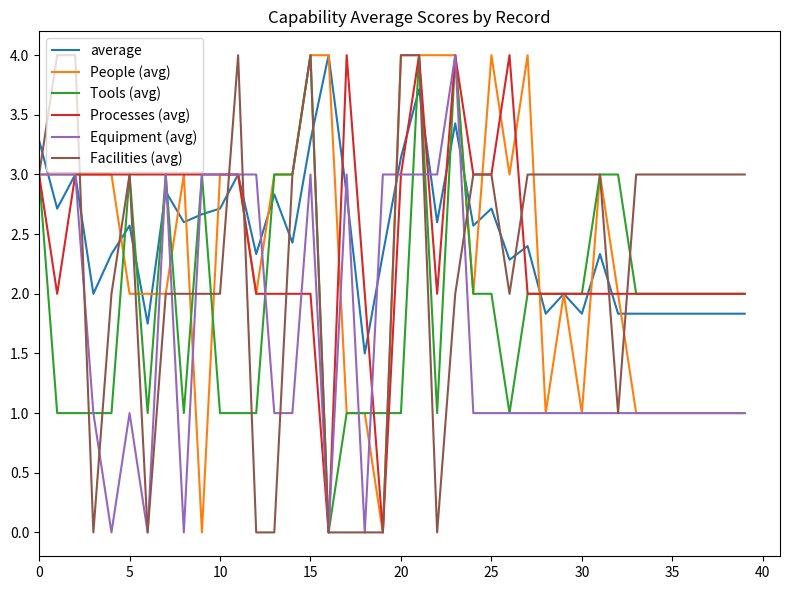

What is the maximum value shown in the chart?

4.0